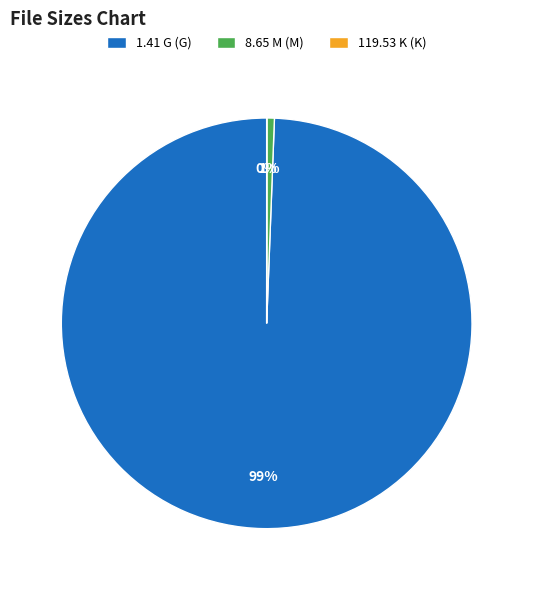

To the nearest percent, what is the difference between the largest and smallest slice percentages?

99%